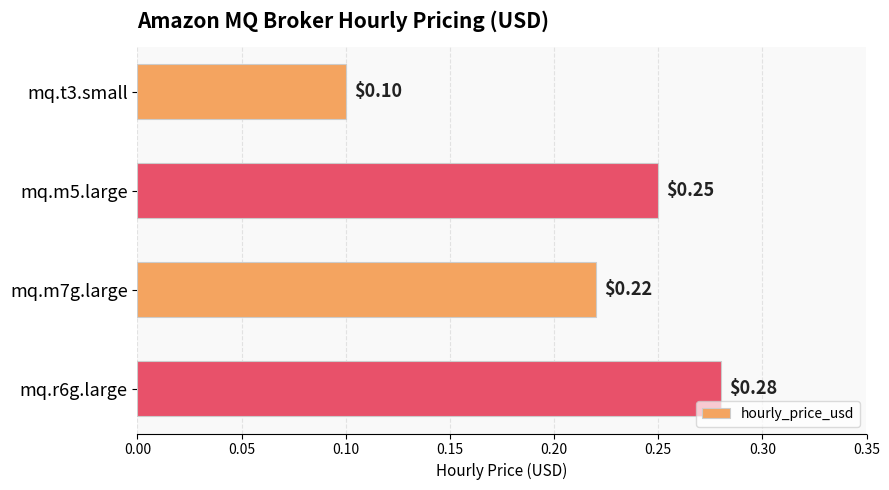

Rank the categories by value from lowest to highest.

mq.t3.small, mq.m7g.large, mq.m5.large, mq.r6g.large